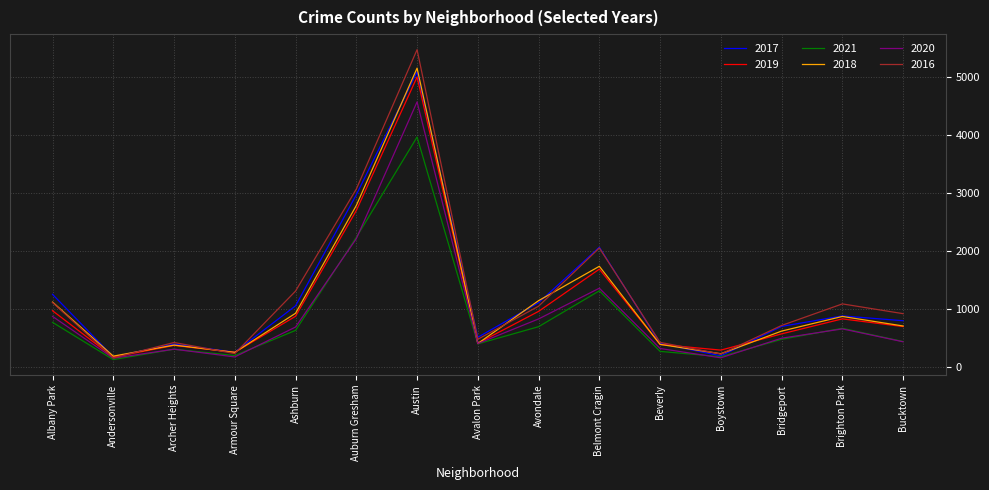

At which category is the sum across all series the highest?

Austin